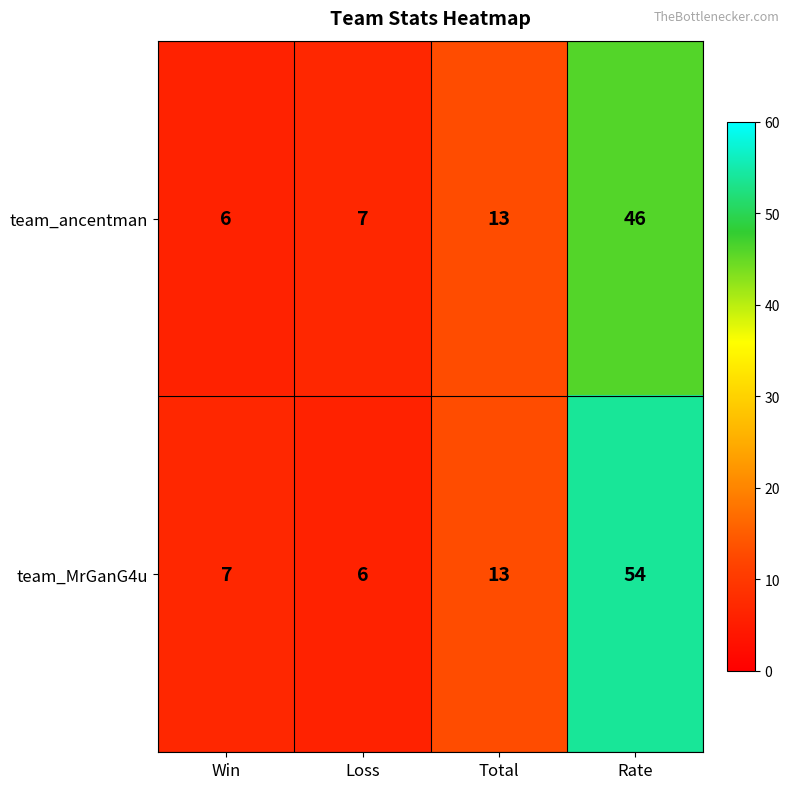

Which series has the largest range (max minus min)?

team_MrGanG4u